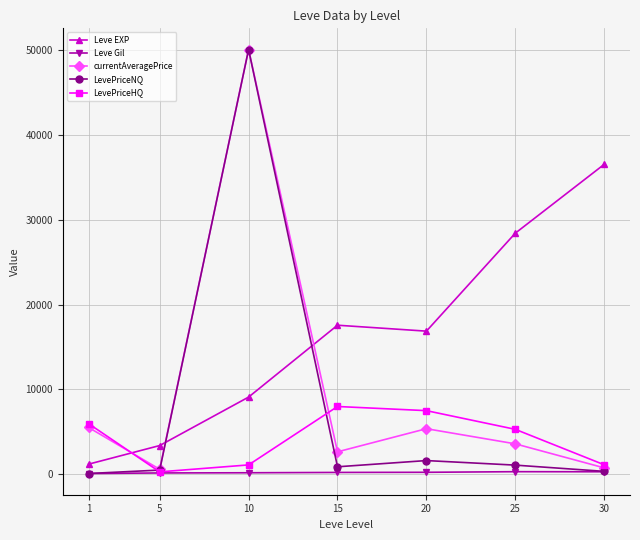

Which series has the largest range (max minus min)?

LevePriceNQ